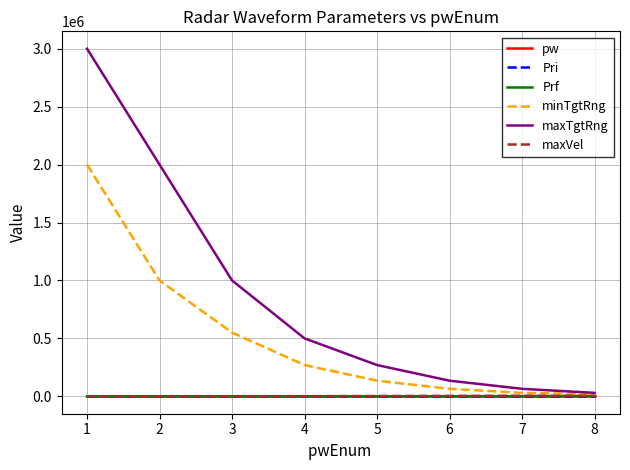

Which series has the largest total across all categories?

maxTgtRng